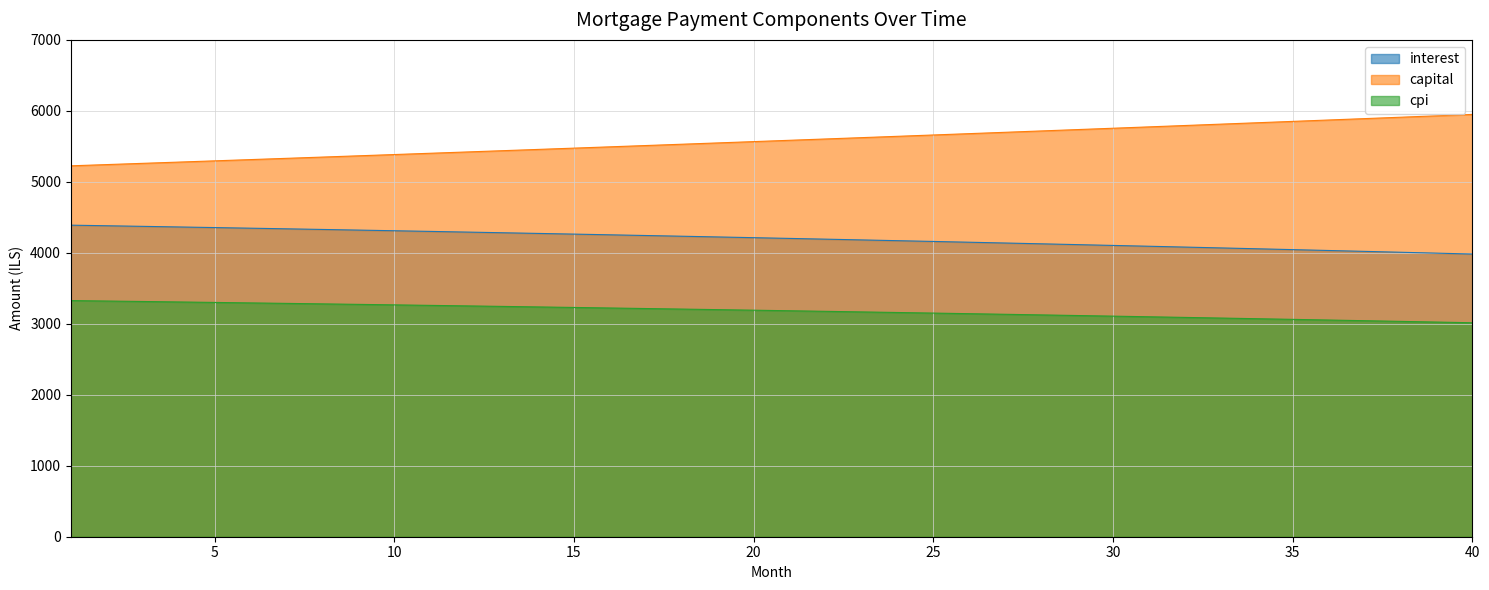

How many lines are shown in the chart?

3